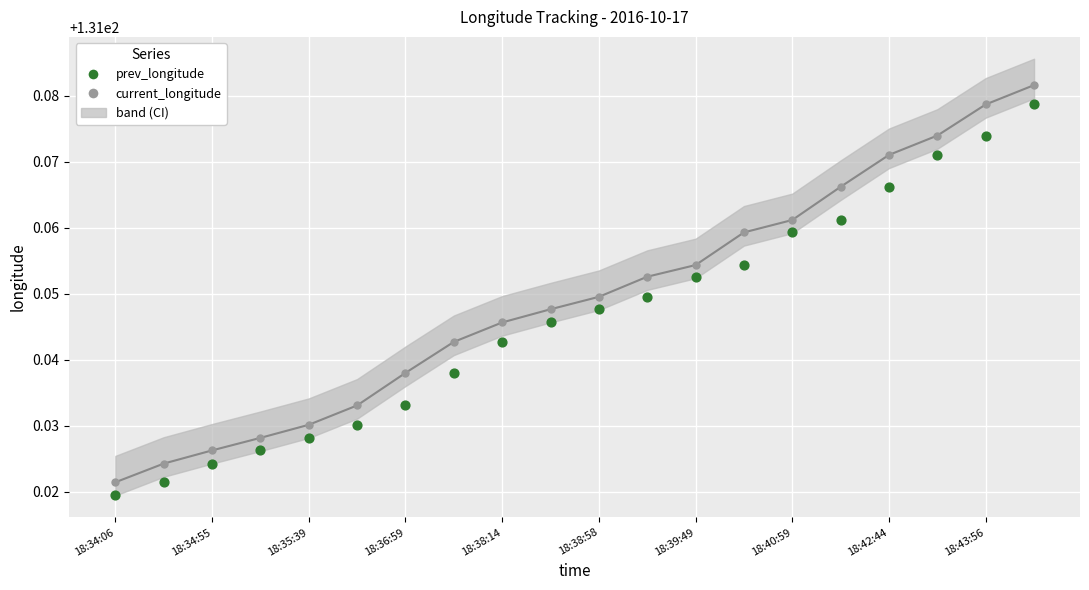

Is the value of prev_longitude at 18 greater than the value of current_longitude at 18:34:55?

Yes